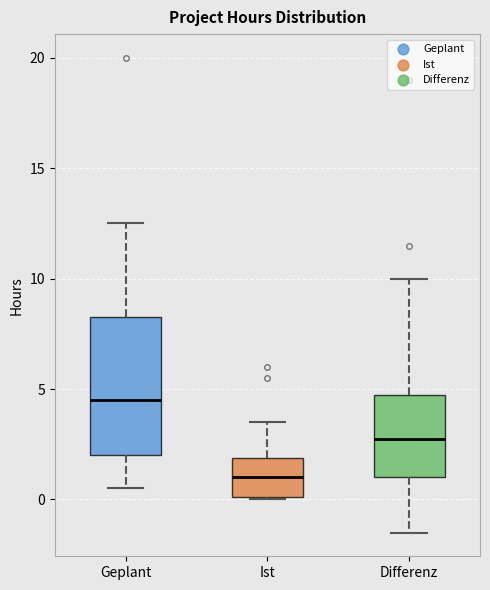

Reading left to right, read every box against the y-axis: the position of its median line, the range the box covers, and the ends of its whiskers. The values are not printed on the chart, so give them approximately, as read against the axis.

Geplant: median 4.5, box 2.0 to 8.5, whiskers 0.5 to 12.5
Ist: median 1.0, box 0.0 to 2.0, whiskers 0.0 to 3.5
Differenz: median 3.0, box 1.0 to 5.0, whiskers -1.5 to 10.0